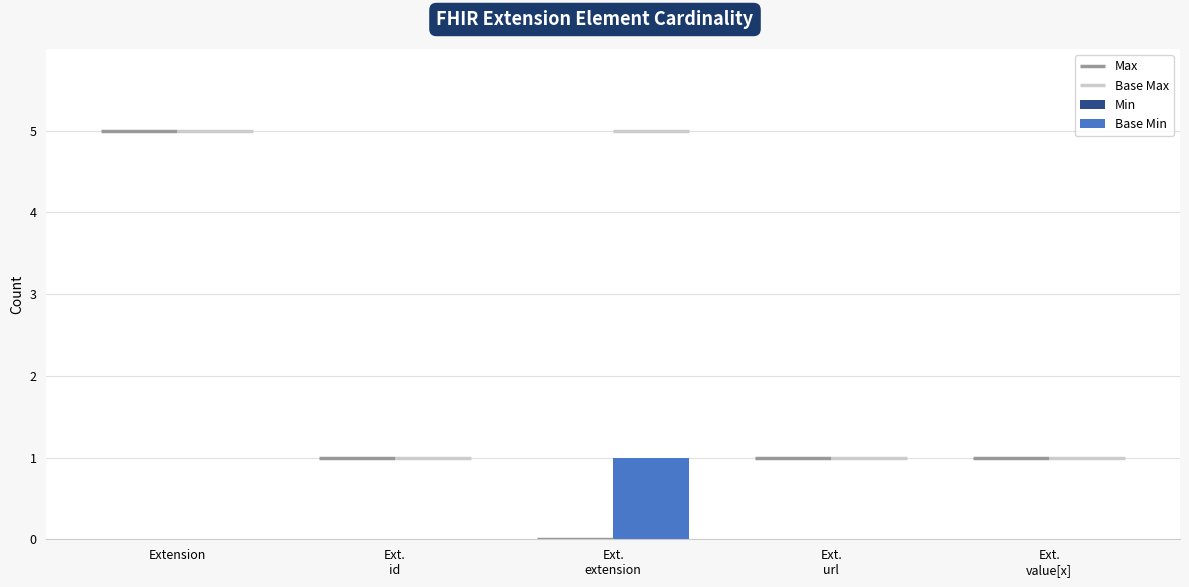

Between Ext.
id and Ext.
url, which series saw the biggest shift?

Min